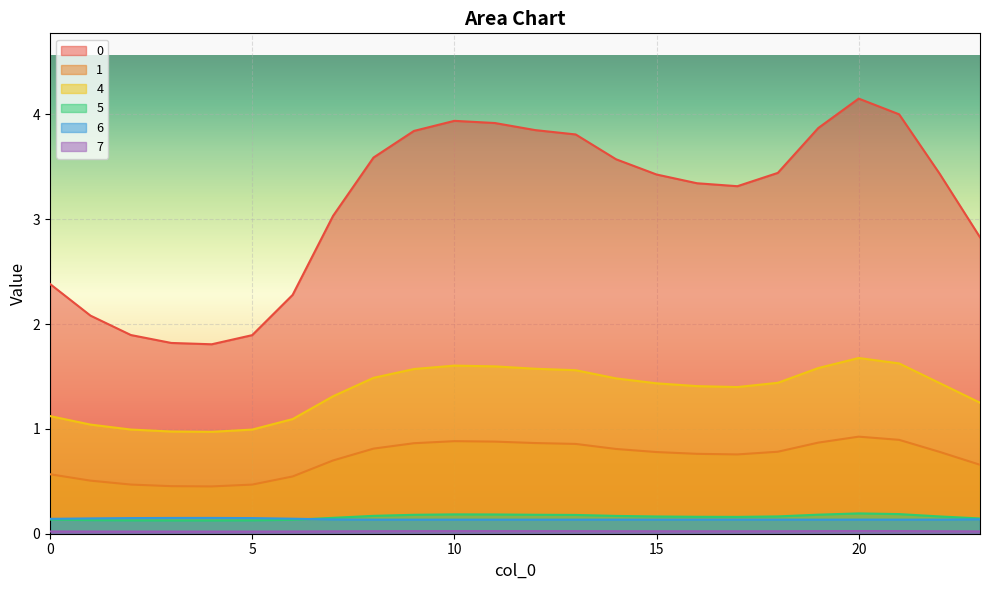

Reading left to right, what are all the values shown in this chart?

0: 0=2.4	1=2.1	2=1.9	3=1.8	4=1.8	5=1.9	6=2.3	7=3.0	8=3.6	9=3.8	10=3.9	11=3.9	12=3.9	13=3.8	14=3.6	15=3.4	16=3.3	17=3.3	18=3.4	19=3.9	20=4.2	21=4.0	22=3.4	23=2.8
1: 0=0.6	1=0.5	2=0.5	3=0.5	4=0.5	5=0.5	6=0.5	7=0.7	8=0.8	9=0.9	10=0.9	11=0.9	12=0.9	13=0.9	14=0.8	15=0.8	16=0.8	17=0.8	18=0.8	19=0.9	20=0.9	21=0.9	22=0.8	23=0.7
4: 0=1.1	1=1.0	2=1.0	3=1.0	4=1.0	5=1.0	6=1.1	7=1.3	8=1.5	9=1.6	10=1.6	11=1.6	12=1.6	13=1.6	14=1.5	15=1.4	16=1.4	17=1.4	18=1.4	19=1.6	20=1.7	21=1.6	22=1.4	23=1.2
5: 0=0.1	1=0.1	2=0.1	3=0.1	4=0.1	5=0.1	6=0.1	7=0.2	8=0.2	9=0.2	10=0.2	11=0.2	12=0.2	13=0.2	14=0.2	15=0.2	16=0.2	17=0.2	18=0.2	19=0.2	20=0.2	21=0.2	22=0.2	23=0.1
6: 0=0.1	1=0.1	2=0.1	3=0.2	4=0.2	5=0.1	6=0.1	7=0.1	8=0.1	9=0.1	10=0.1	11=0.1	12=0.1	13=0.1	14=0.1	15=0.1	16=0.1	17=0.1	18=0.1	19=0.1	20=0.1	21=0.1	22=0.1	23=0.1
7: 0=0.0	1=0.0	2=0.0	3=0.0	4=0.0	5=0.0	6=0.0	7=0.0	8=0.0	9=0.0	10=0.0	11=0.0	12=0.0	13=0.0	14=0.0	15=0.0	16=0.0	17=0.0	18=0.0	19=0.0	20=0.0	21=0.0	22=0.0	23=0.0